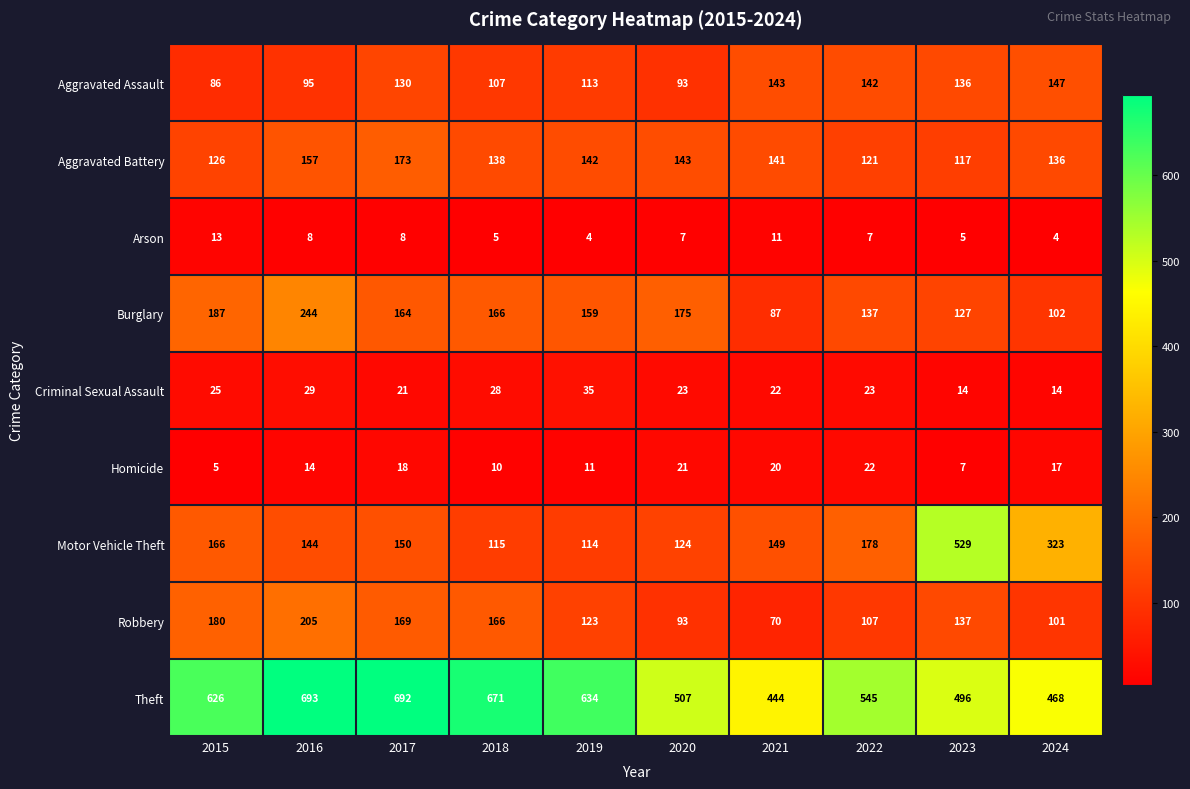

What is the difference between the second highest and minimum values in the Theft series?

248